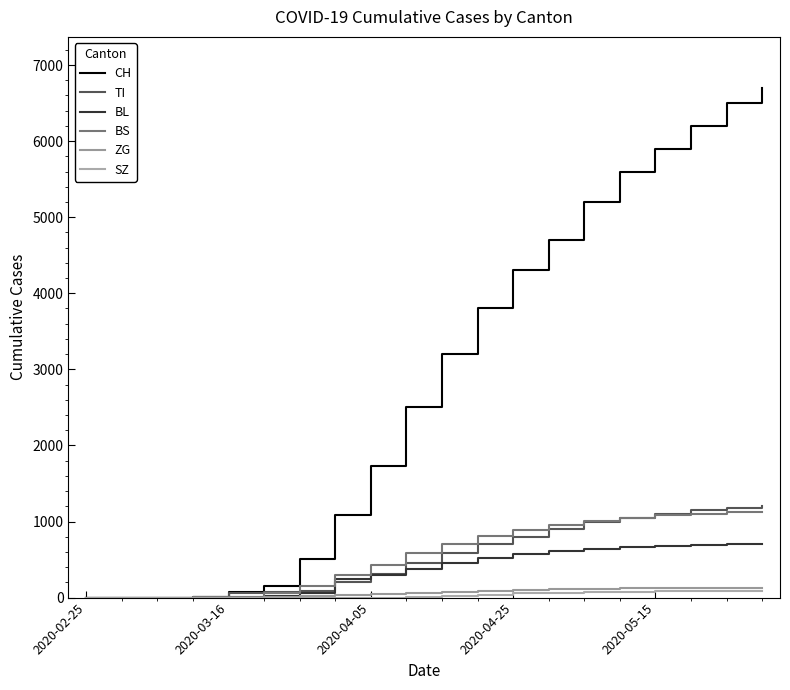

True or false: ZG and TI cross at least once.

False